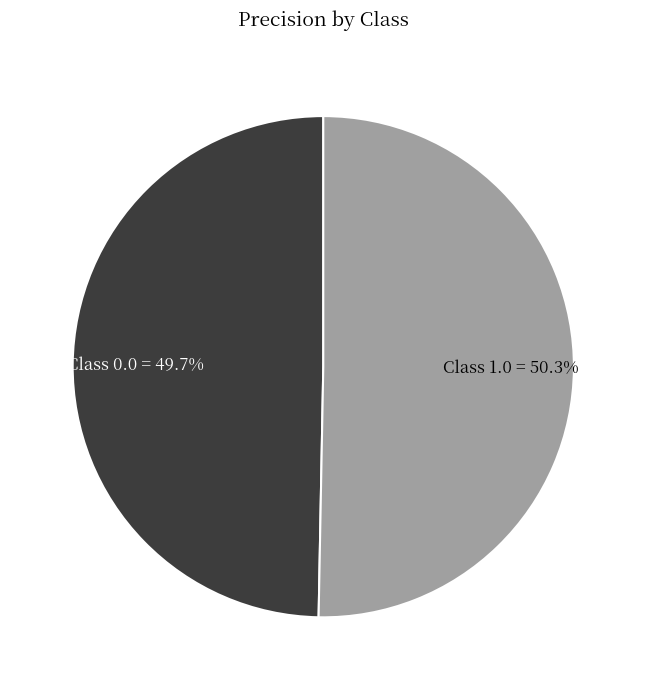

Is there any slice that represents more than half of the pie?

Yes